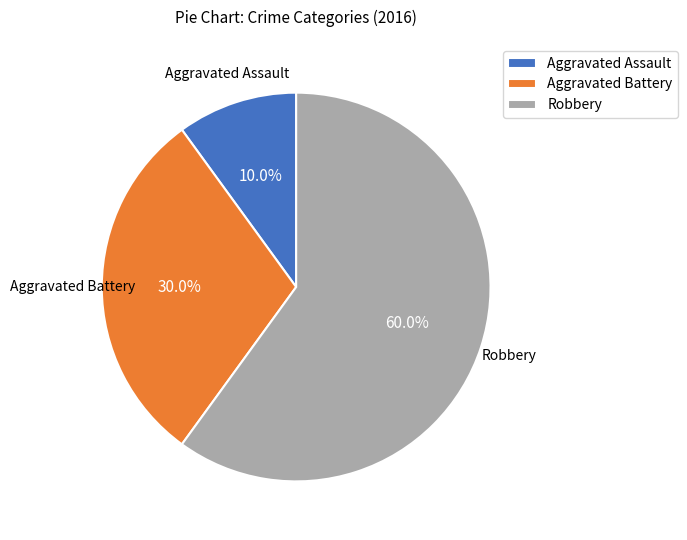

Between Robbery and Aggravated Battery, which is larger?

Robbery